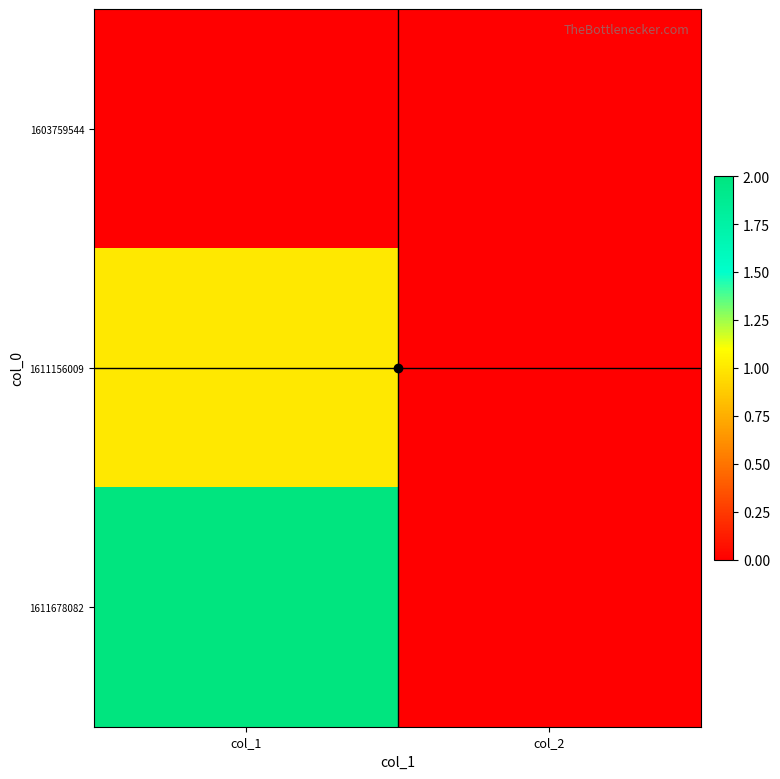

Between col_1 and col_2, which series saw the biggest shift?

1611678082